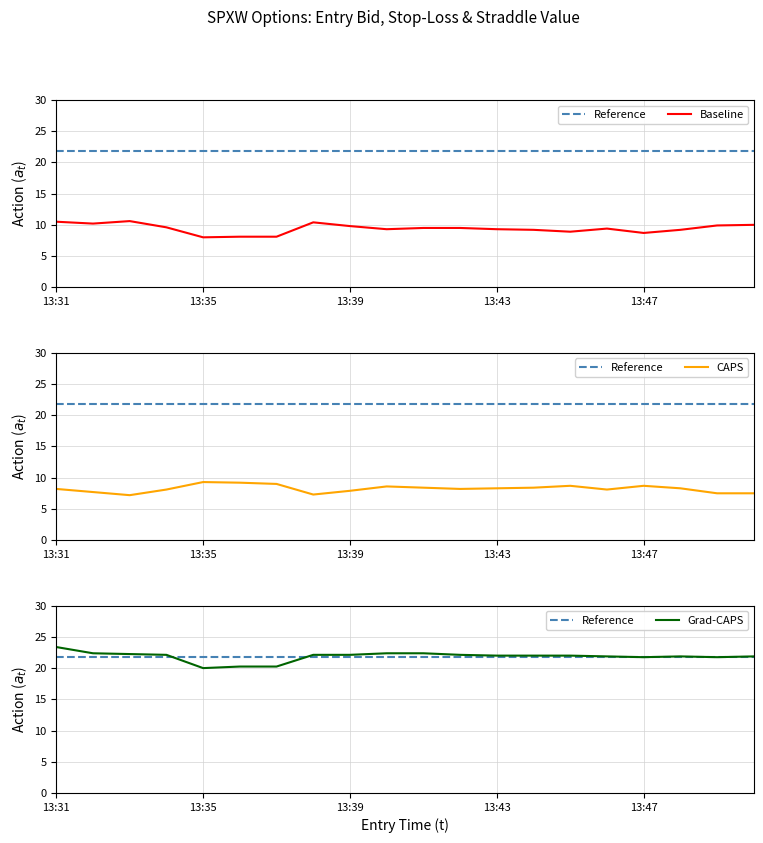

True or false: Reference and Baseline intersect in this chart.

False